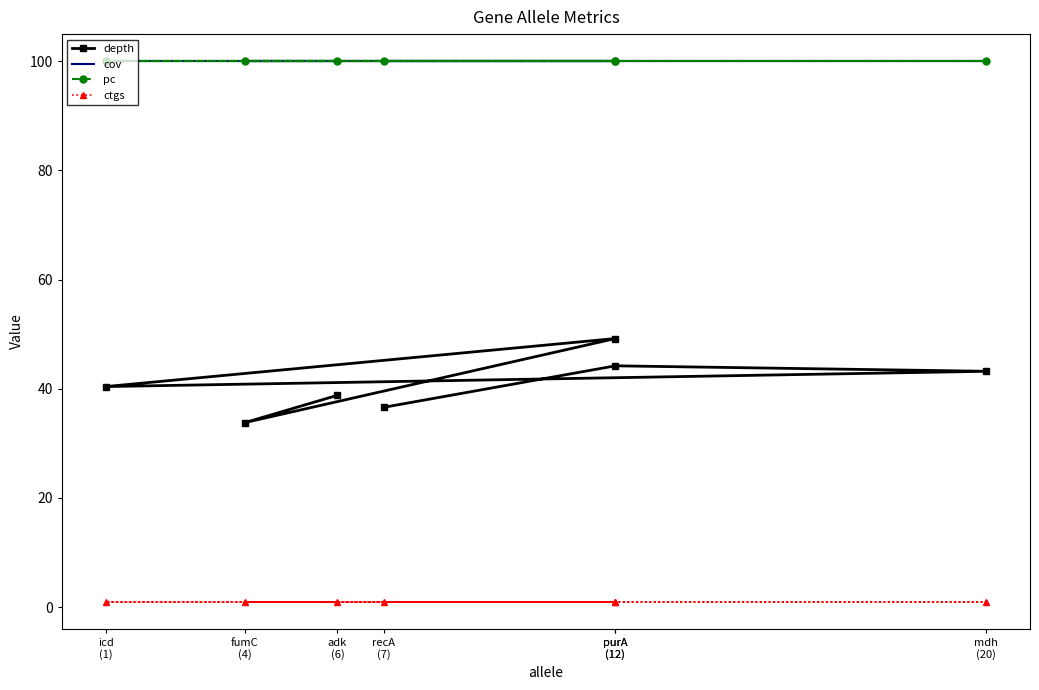

What is the label of the 6th point from the left?

purA
(12)